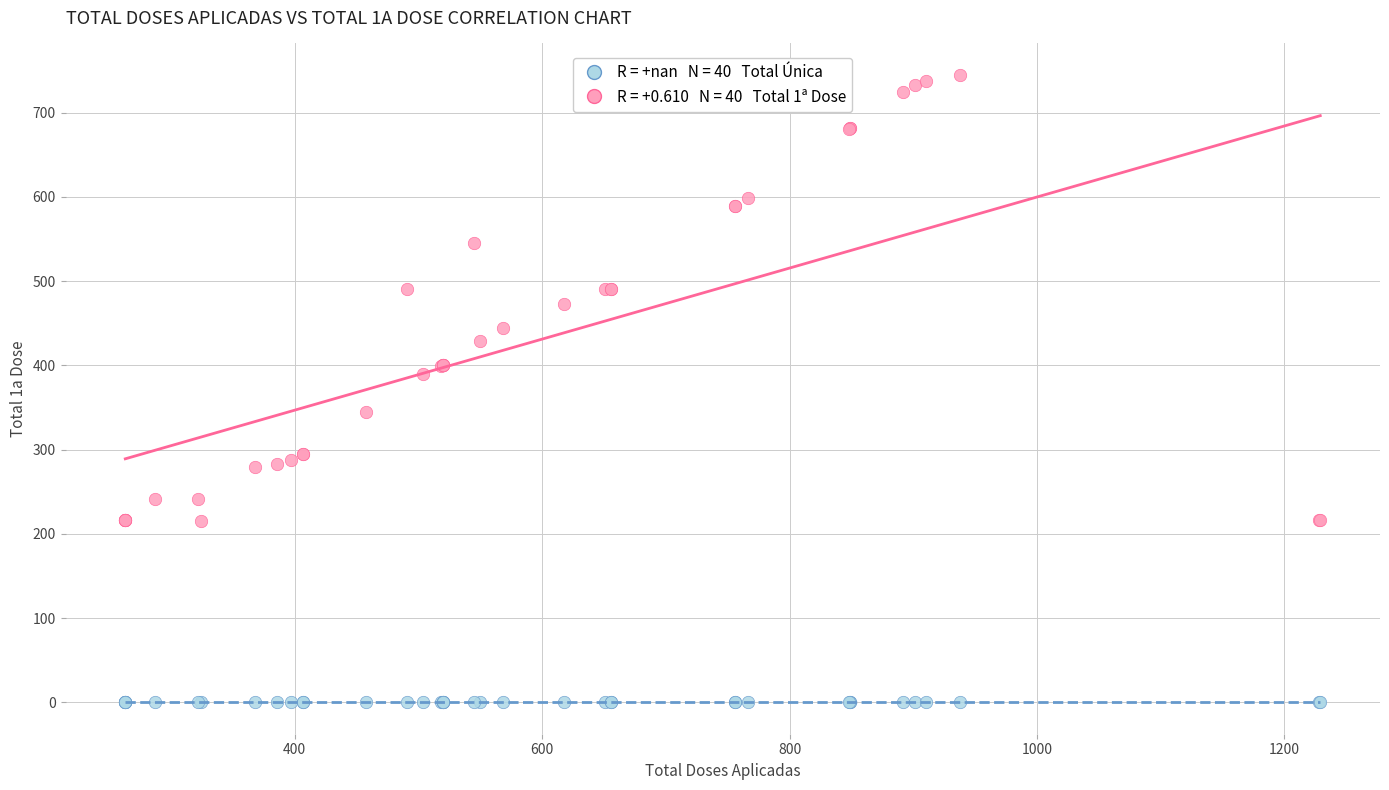

Across all series, what Y value is closest to 372?

390